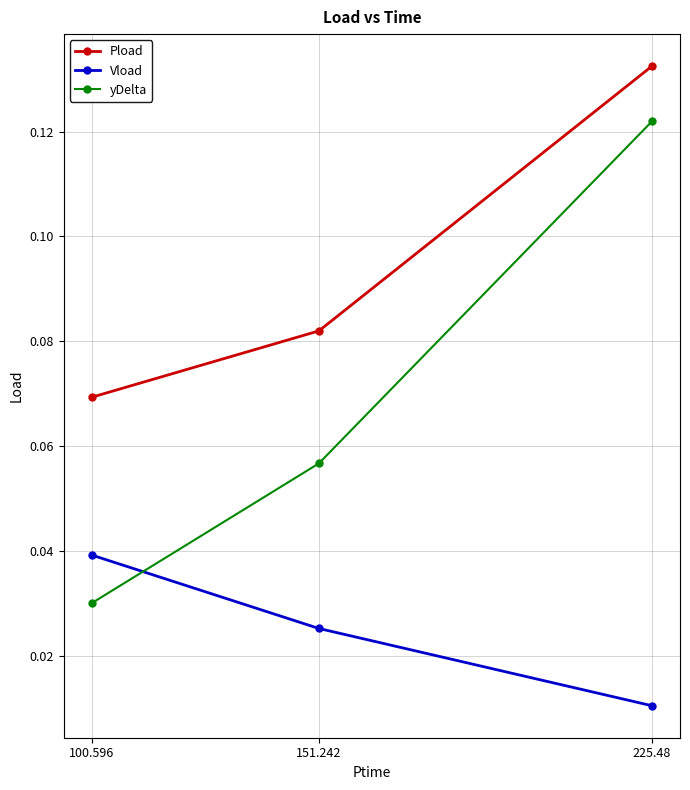

How many lines are shown in the chart?

3